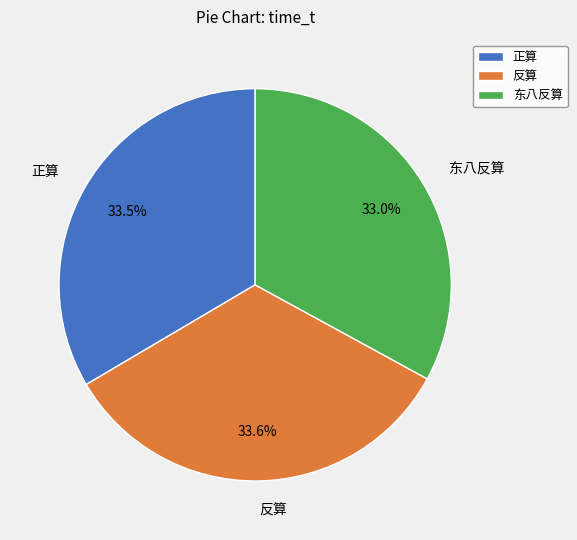

What is the total percentage of 正算 and 东八反算?

66.4%